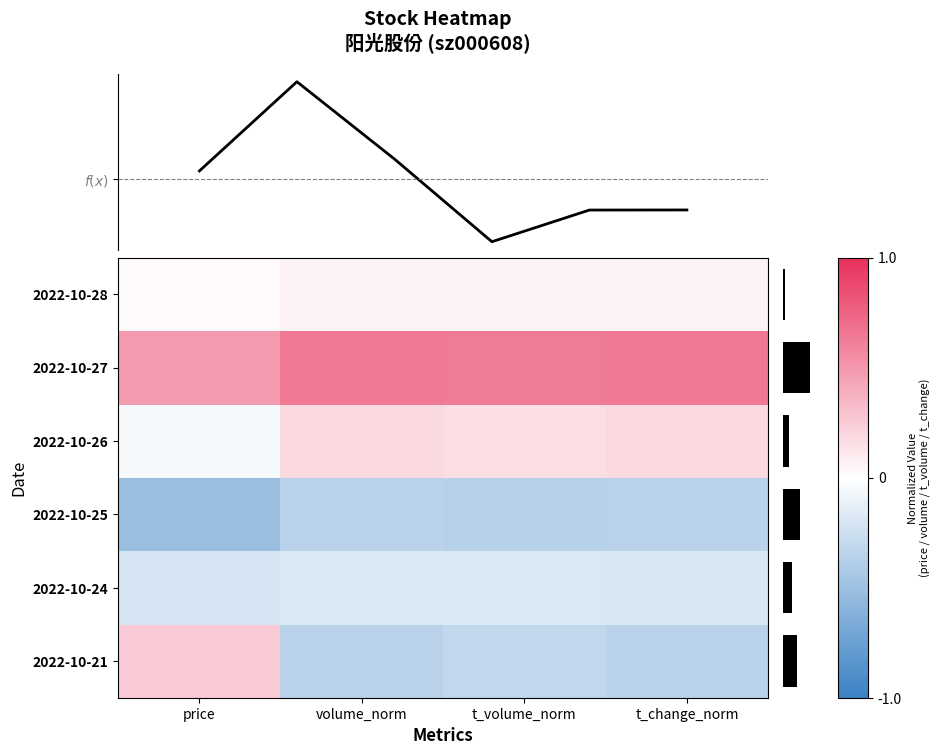

What is the highest value of the 2022-10-26 series?

0.2